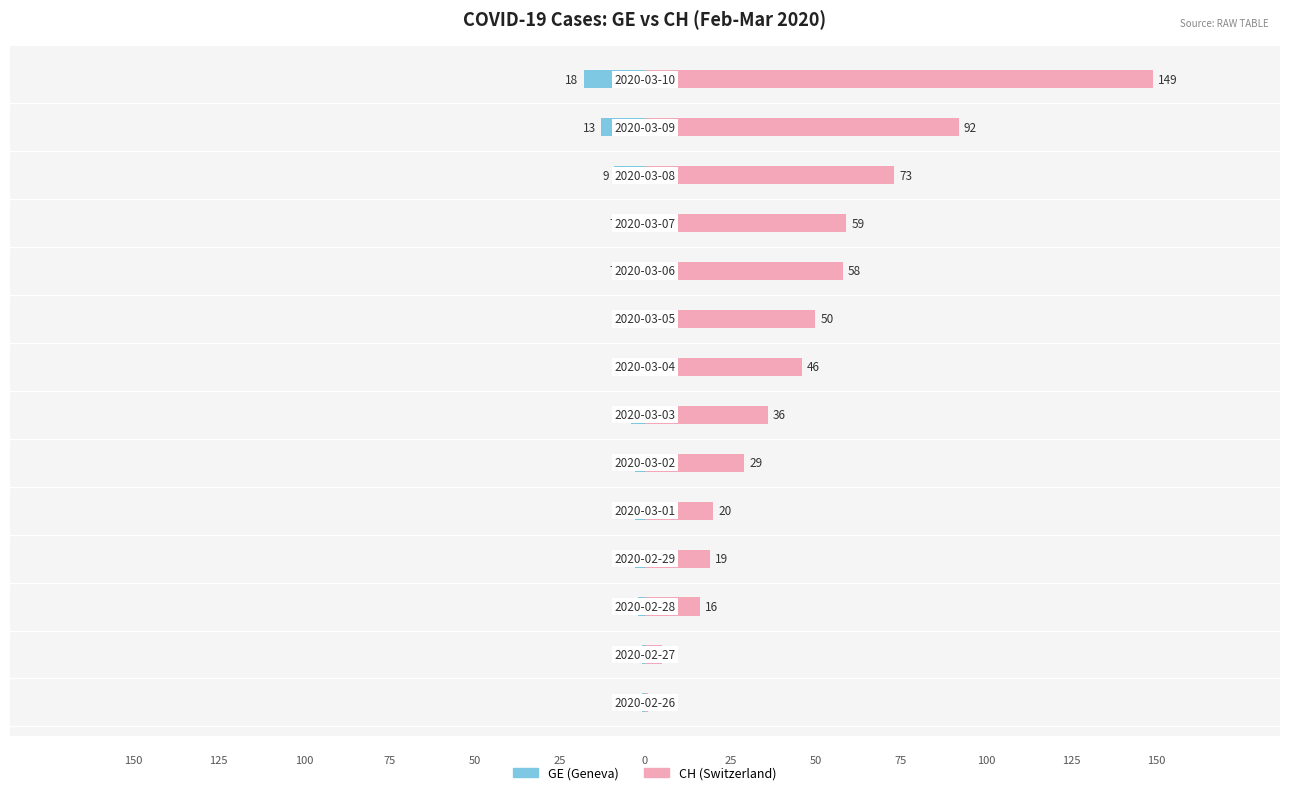

At how many categories does at least one series exceed 81?

2